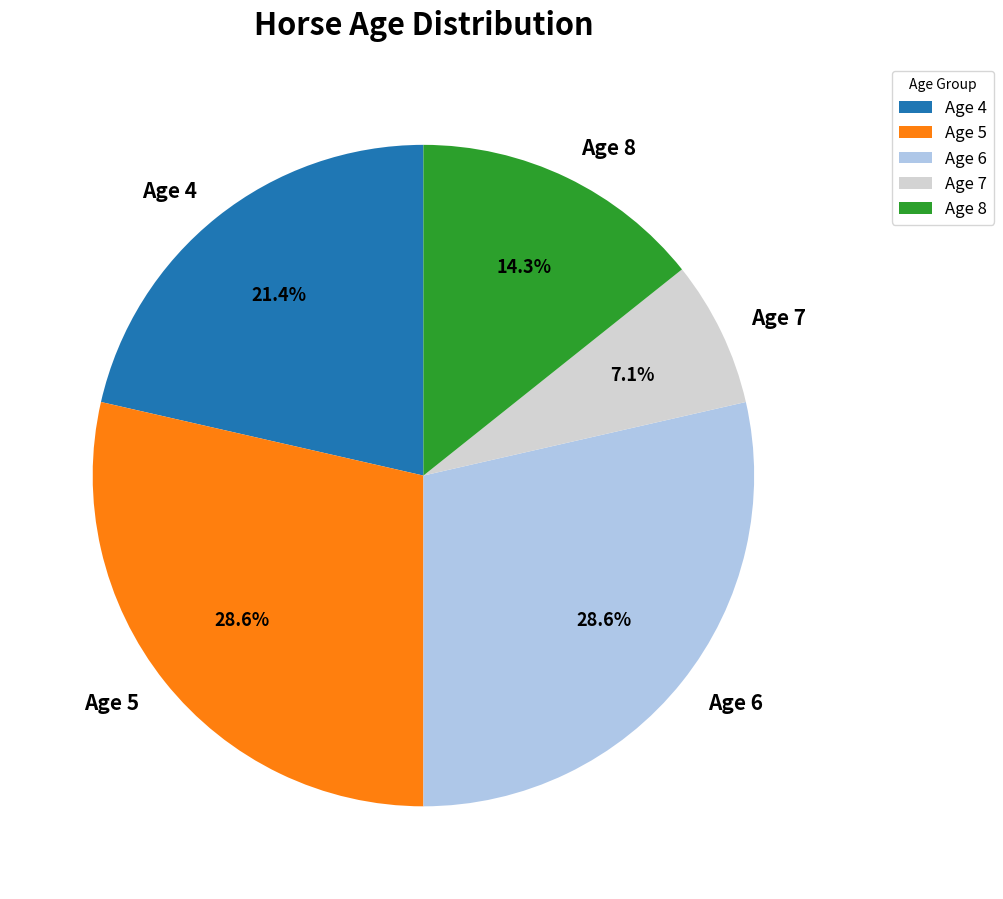

Is there any slice that represents more than half of the pie?

No